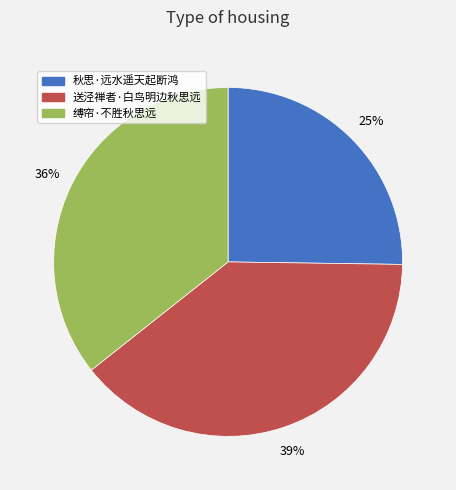

True or false: 缚帘·不胜秋思远 accounts for 28% of the total.

False